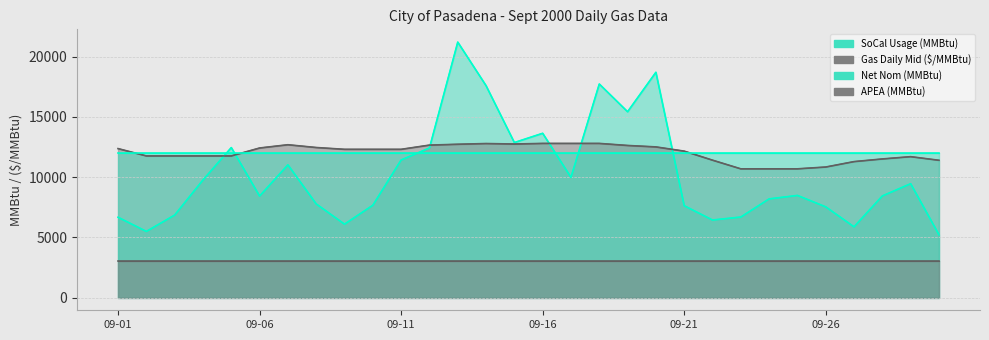

What is the spread (max minus min) of values at 09-16?

10631